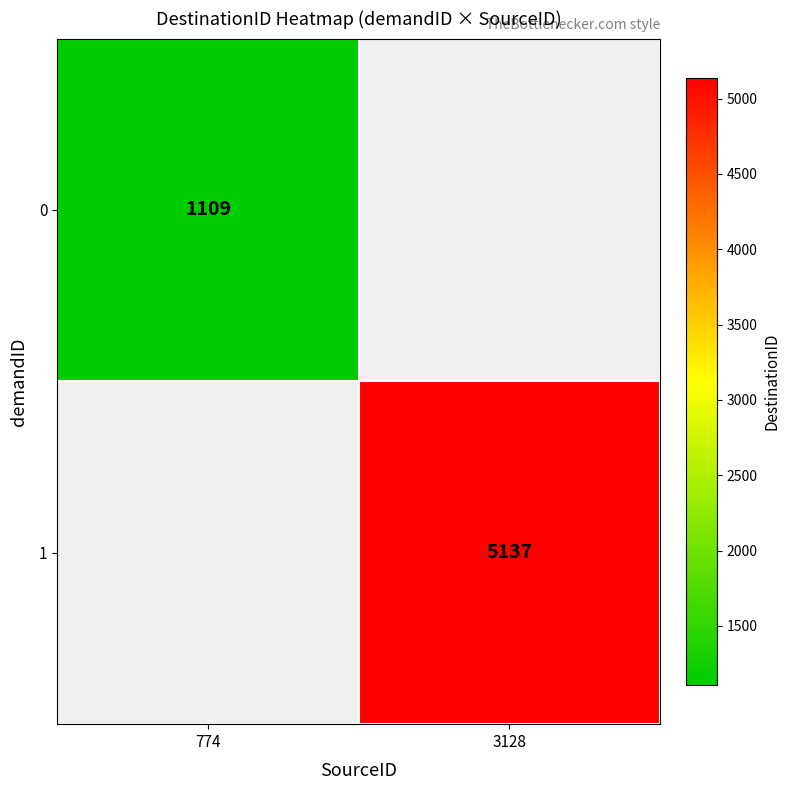

The 1 series shows 1042 at 3128. True or false?

False